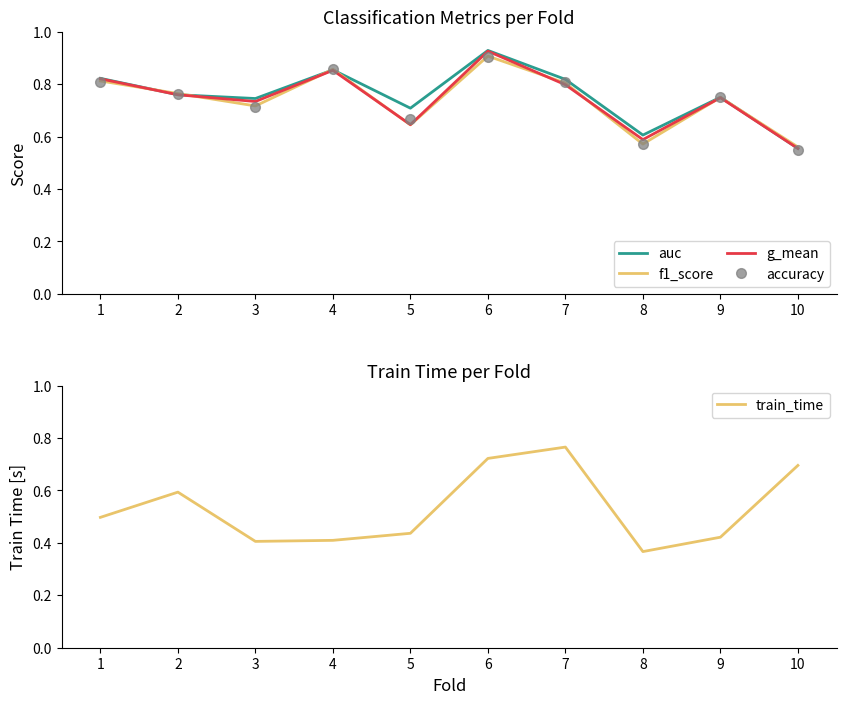

Reading right to left, what are all the values shown in this chart?

auc: 10=0.6	9=0.8	8=0.6	7=0.8	6=0.9	5=0.7	4=0.9	3=0.7	2=0.8	1=0.8
f1_score: 10=0.6	9=0.7	8=0.6	7=0.8	6=0.9	5=0.6	4=0.9	3=0.7	2=0.8	1=0.8
g_mean: 10=0.6	9=0.7	8=0.6	7=0.8	6=0.9	5=0.6	4=0.9	3=0.7	2=0.8	1=0.8
accuracy: 10=0.6	9=0.8	8=0.6	7=0.8	6=0.9	5=0.7	4=0.9	3=0.7	2=0.8	1=0.8
train_time: 10=0.7	9=0.4	8=0.4	7=0.8	6=0.7	5=0.4	4=0.4	3=0.4	2=0.6	1=0.5